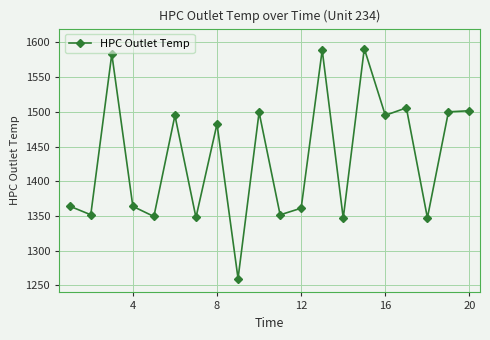

What is the difference between the maximum and minimum values?

331.2